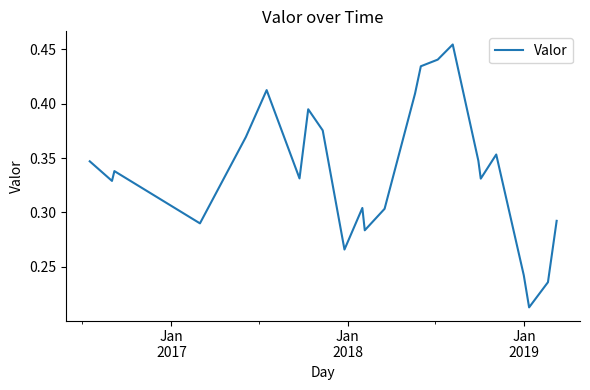

Does the chart display data point markers on the line(s)?

No